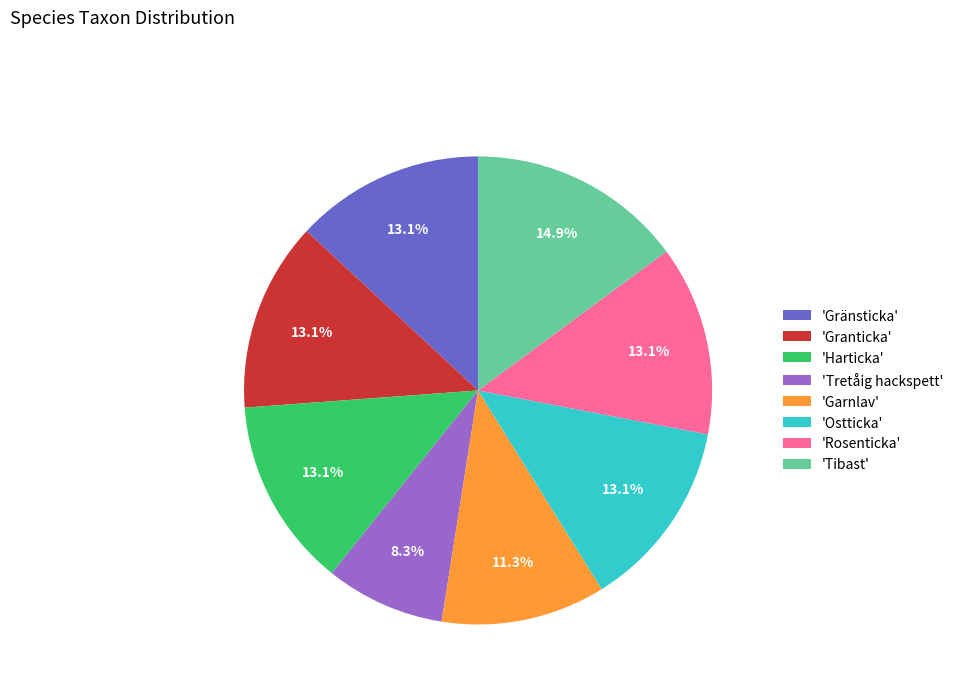

To the nearest percent, what is the difference between the largest and smallest slice percentages?

7%